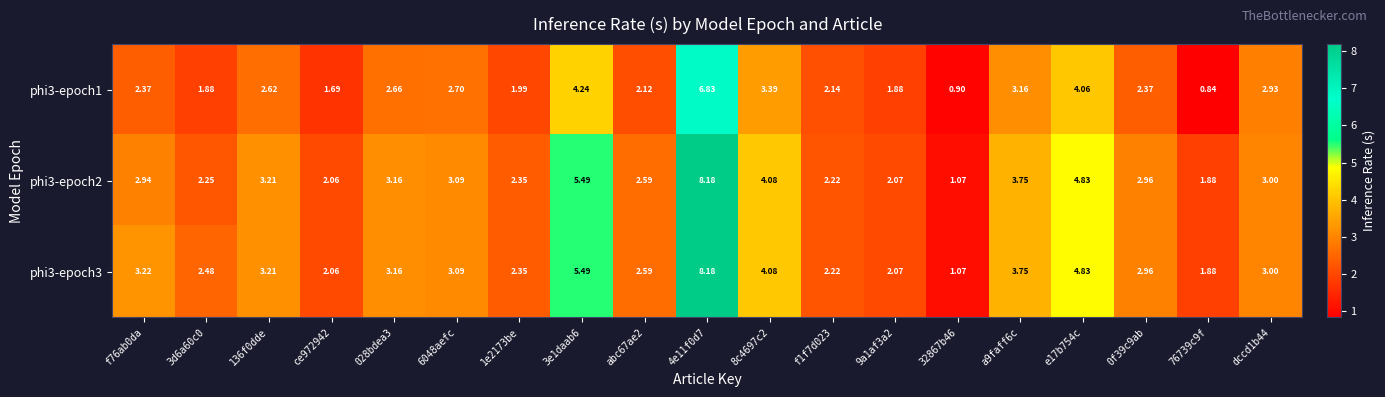

Is the value of phi3-epoch2 at a9faff6c greater than the value of phi3-epoch1 at 136f0dde?

Yes